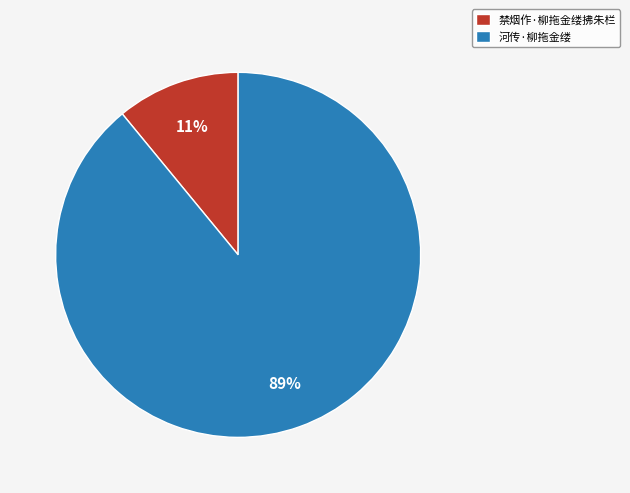

Which category has the smallest portion of the pie?

禁烟作·柳拖金缕拂朱栏